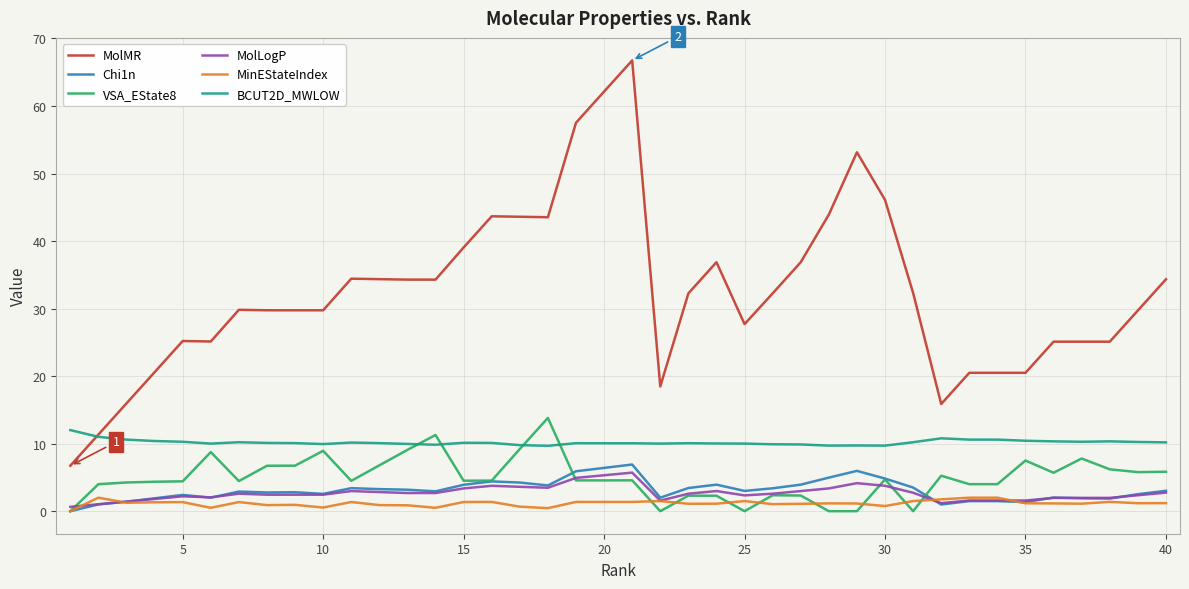

Which series has the largest range (max minus min)?

MolMR